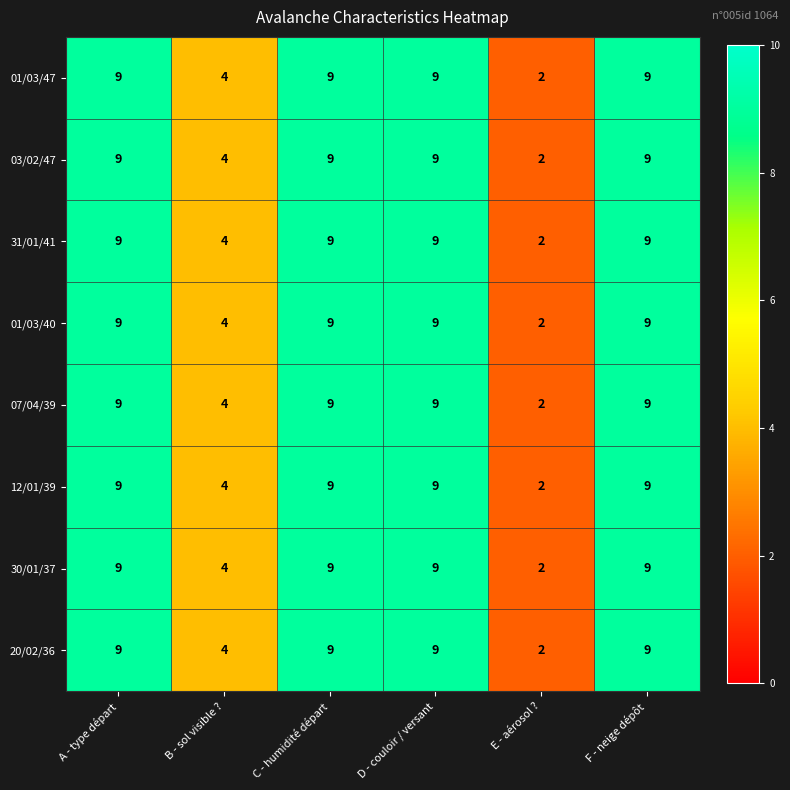

What is the total value across all series at B - sol visible ??

32